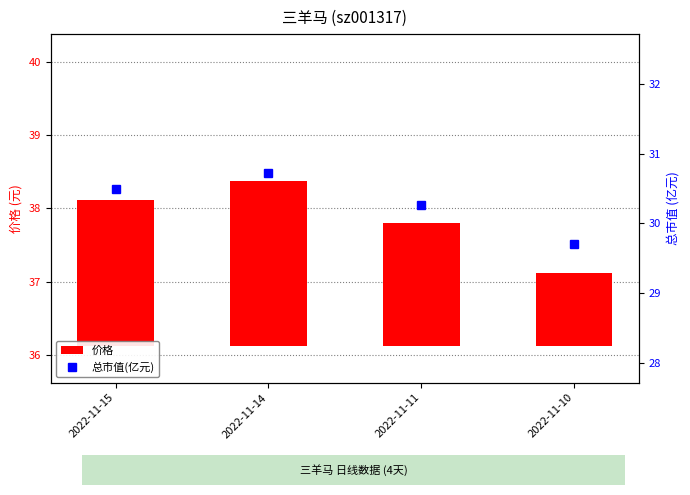

Does the chart contain stacked bars?

No